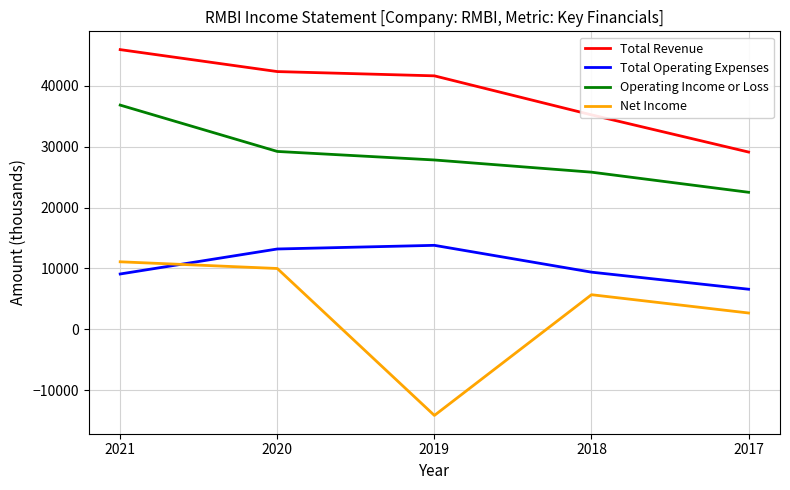

Rank the categories by Total Revenue value from lowest to highest.

2017, 2018, 2019, 2020, 2021